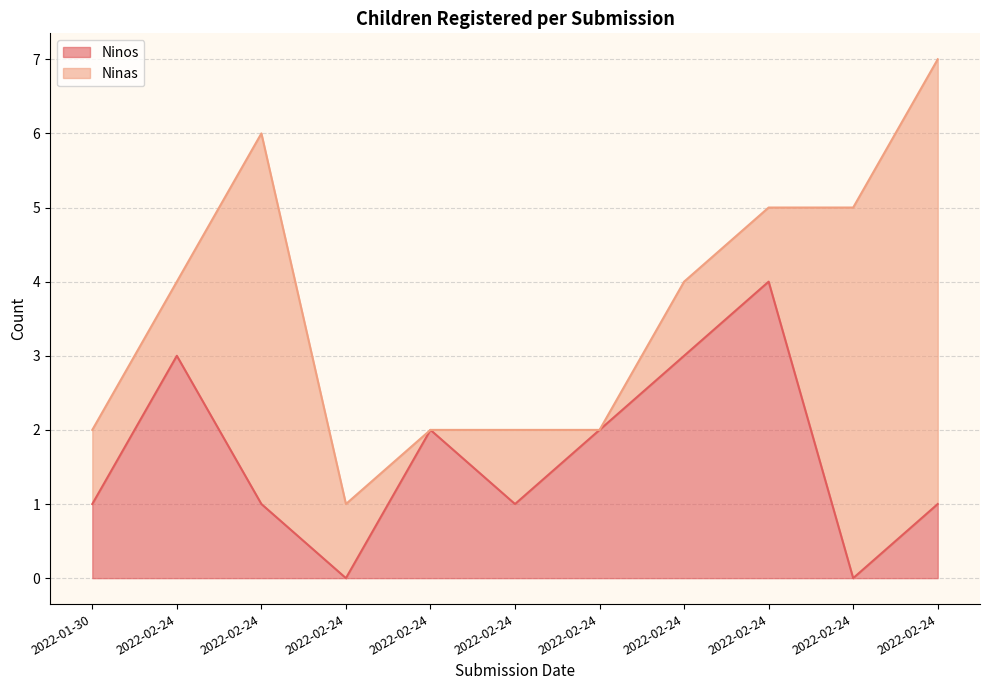

Reading left to right, what are all the values shown in this chart?

2022-01-30=1	2022-02-24=3	2022-02-24=1	2022-02-24=0	2022-02-24=2	2022-02-24=1	2022-02-24=2	2022-02-24=3	2022-02-24=4	2022-02-24=0	2022-02-24=1